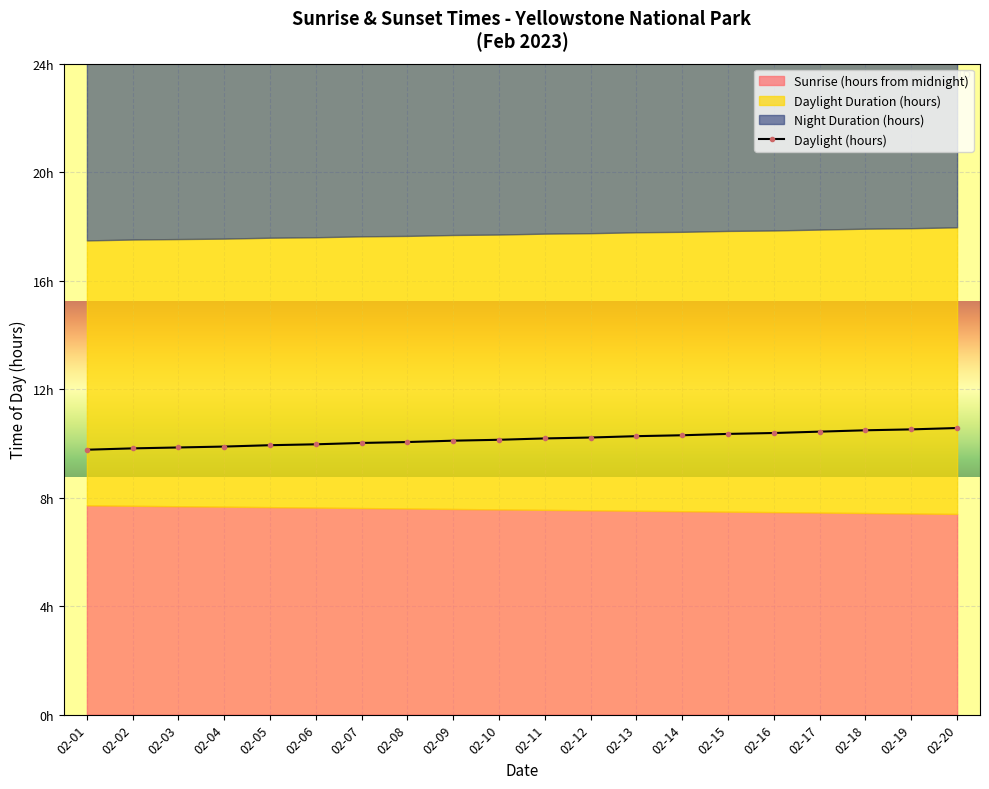

What is the difference between the maximum and minimum values?

0.8